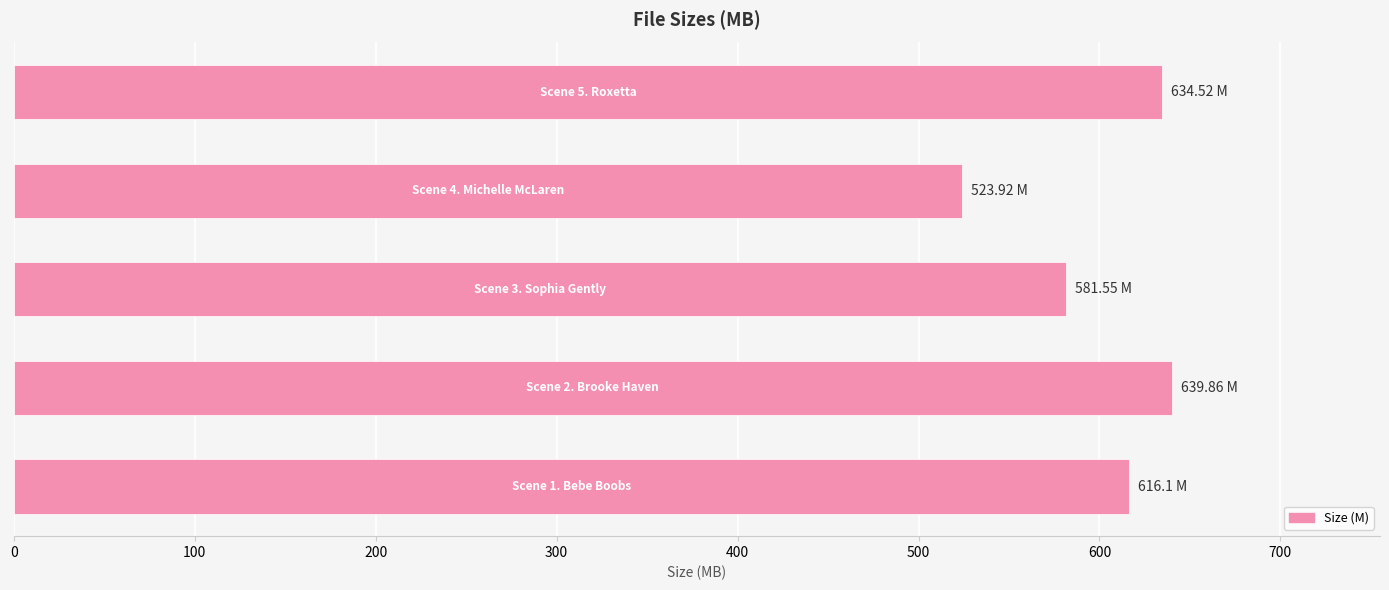

What is the difference between the maximum and second lowest values?

58.3